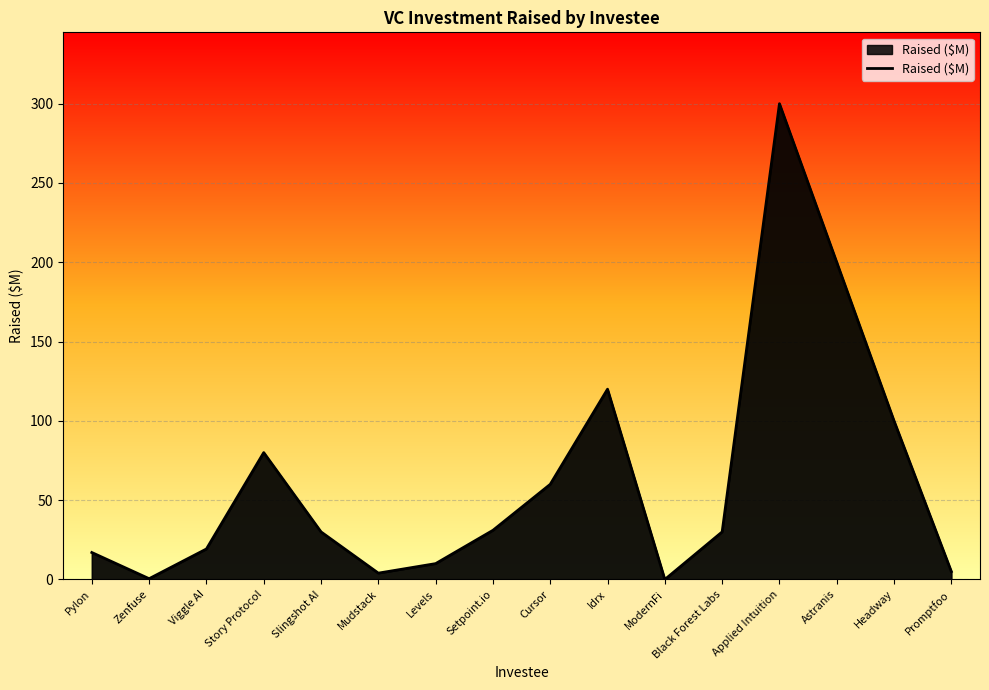

What is the difference between the maximum and minimum values?

300.0